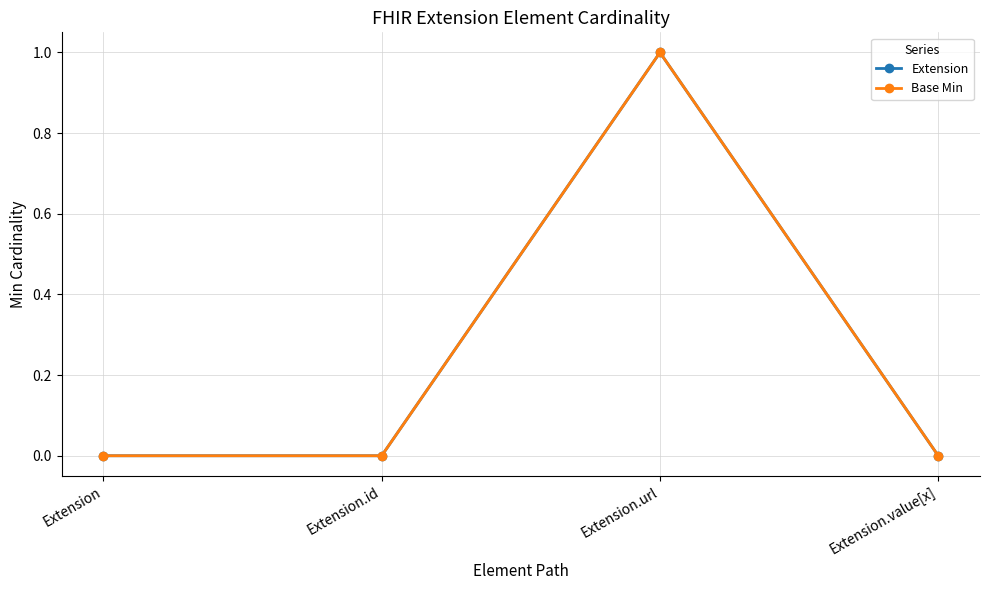

Does the chart have visible grid lines?

Yes